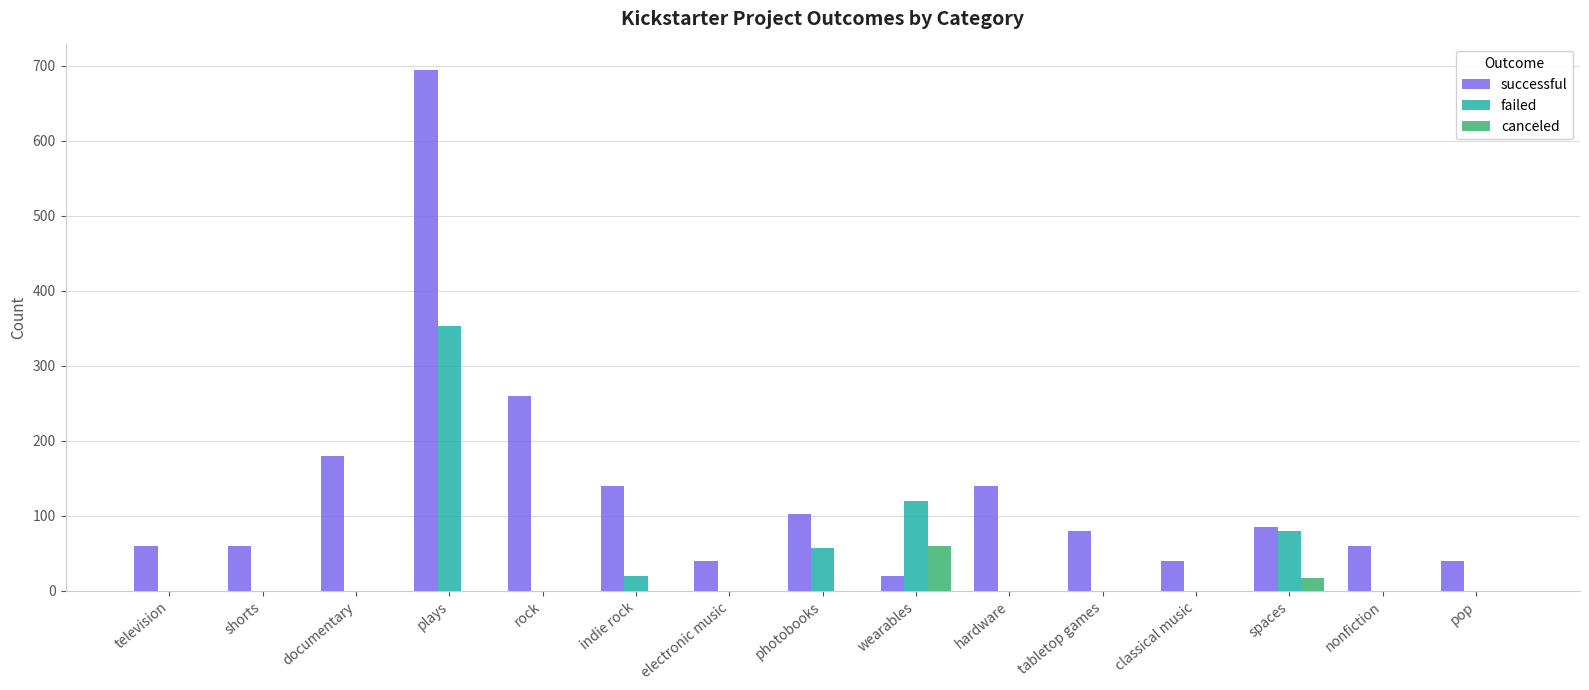

At which category does the chart reach its peak across all series?

plays